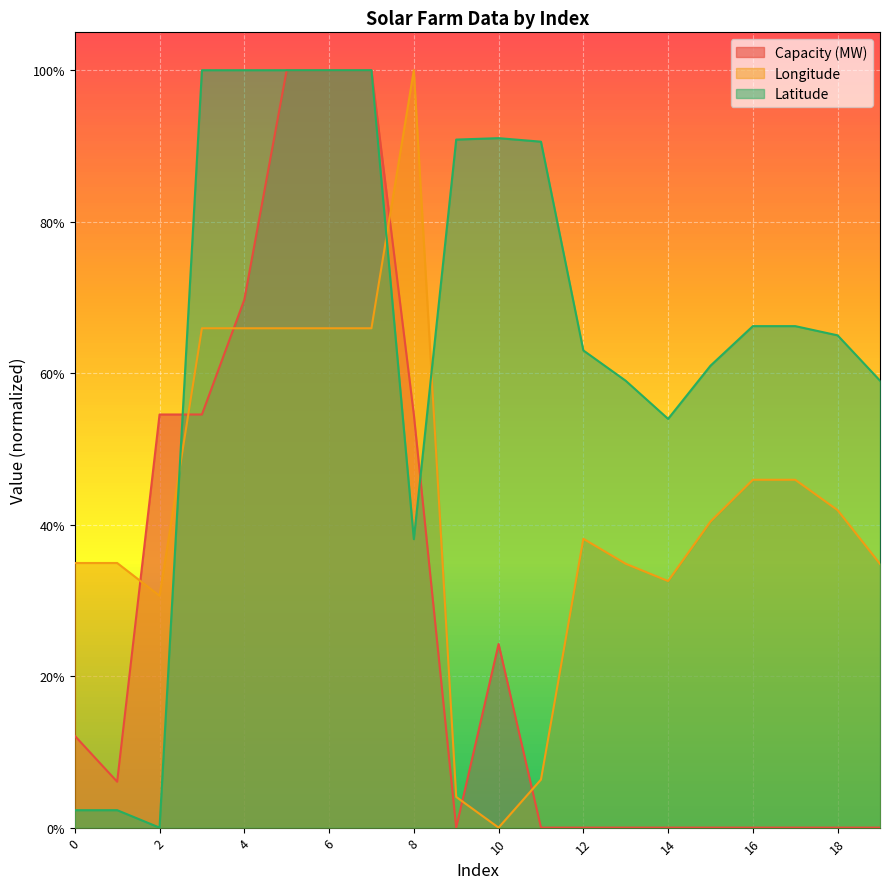

Which category has the lowest value in the Longitude series?

10